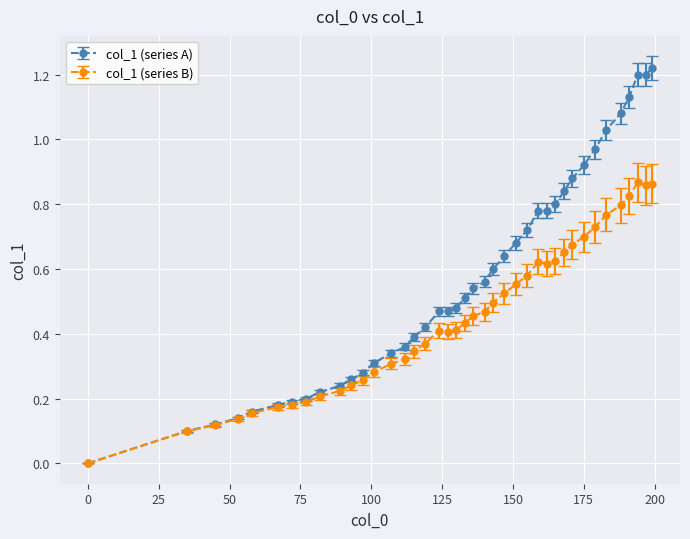

Which series has the largest range (max minus min)?

col_1 (series A)